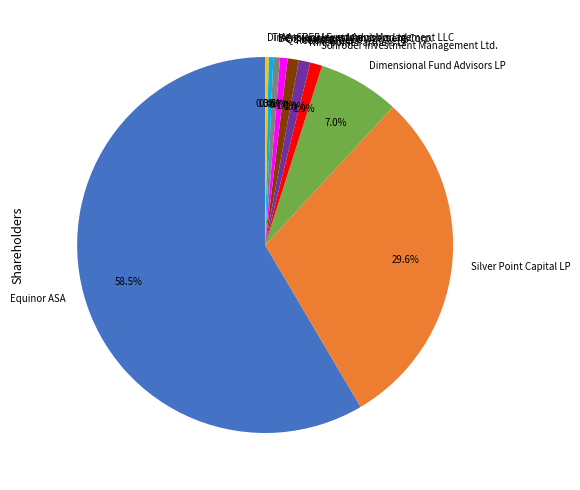

Which slice represents more than half of the pie?

Equinor ASA